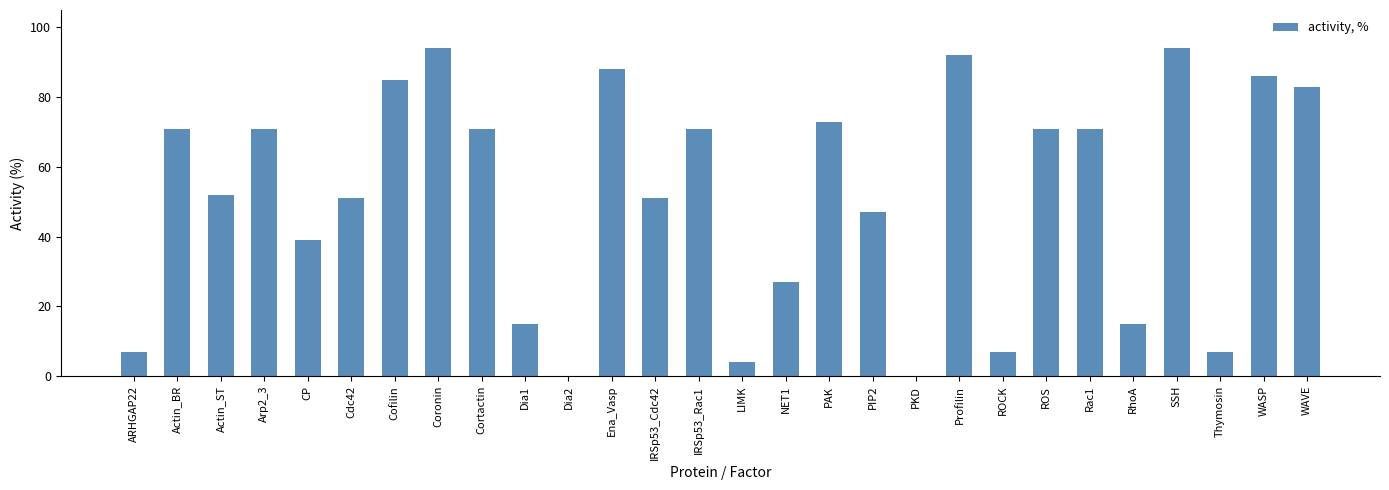

Is it true that the value at ARHGAP22 is 2?

False